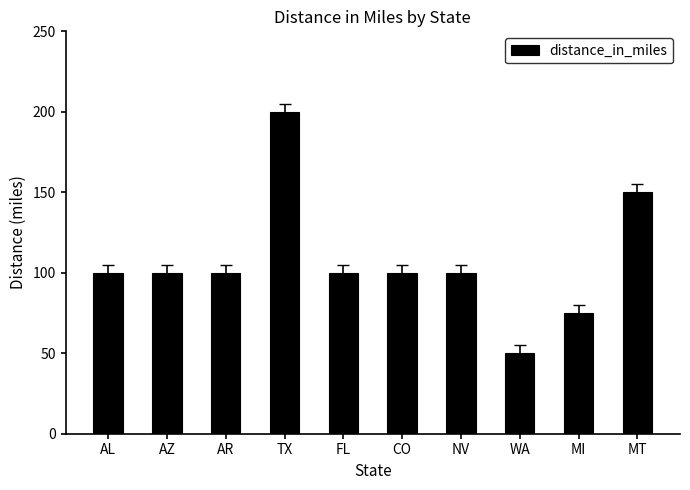

What is the minimum value shown in the chart?

50